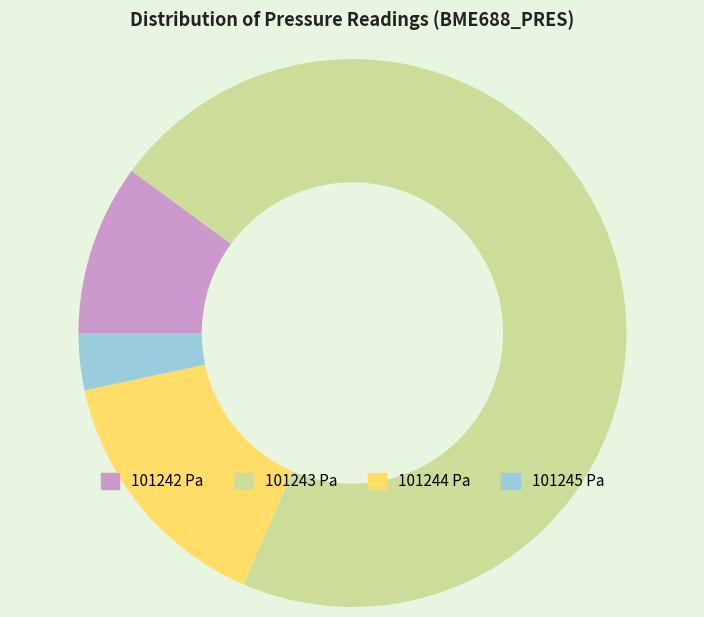

Is the sum of 101244 Pa and 101245 Pa greater than half?

No